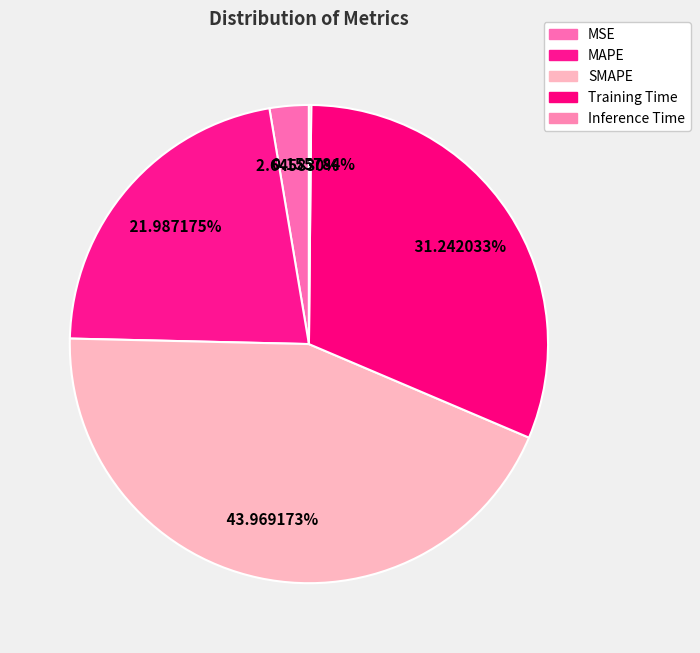

How many segments does this pie chart have?

5